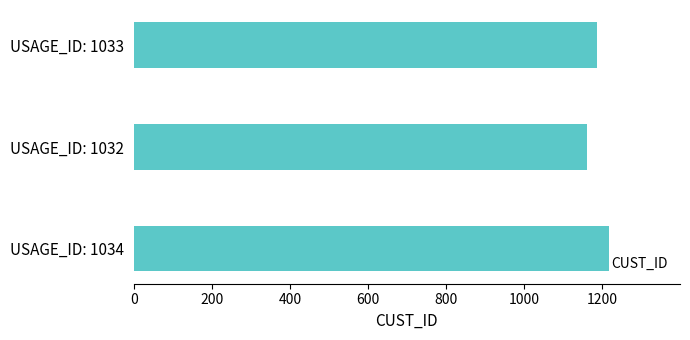

What is the maximum value shown in the chart?

1217